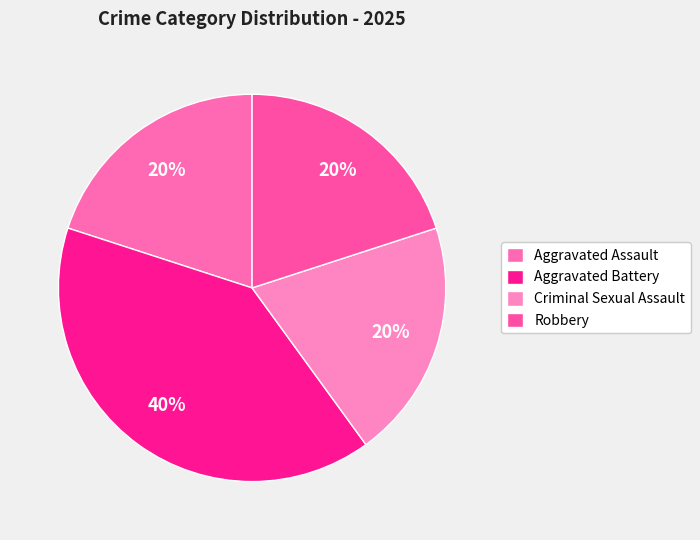

Which category has the biggest portion of the pie?

Aggravated Battery